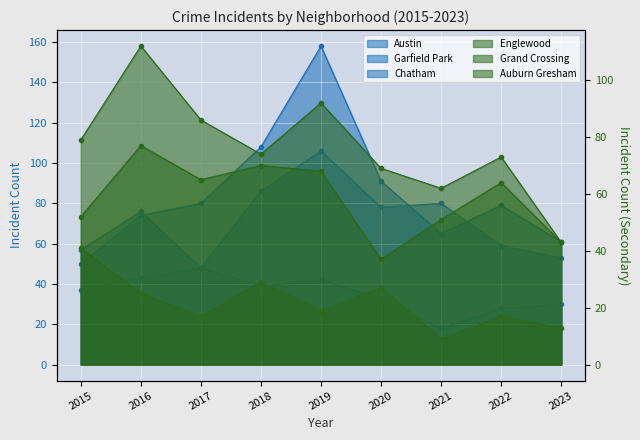

What is the sum of all Garfield Park values?

766